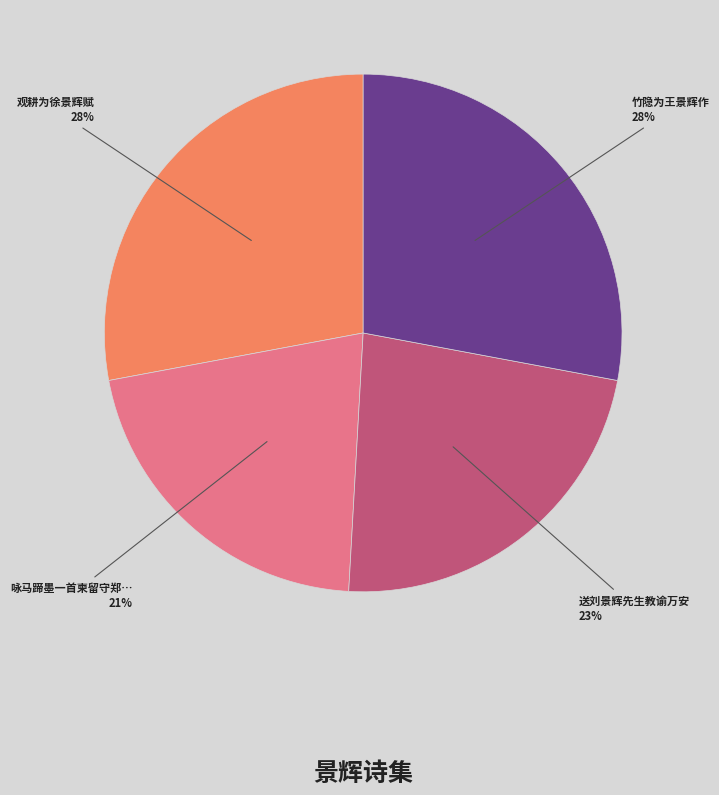

Does any single category account for the majority?

No